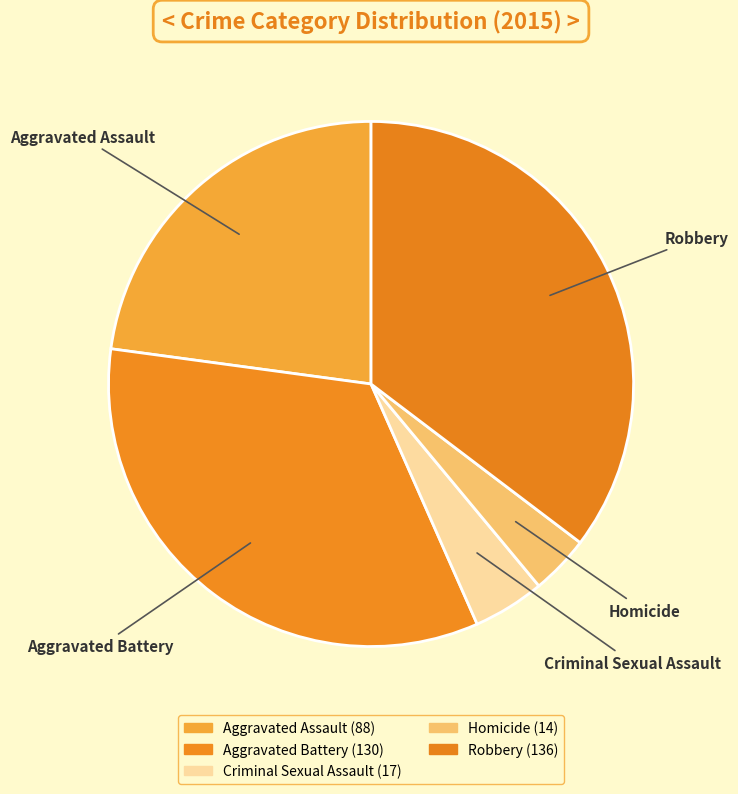

Is it true that Aggravated Battery is 45% of the pie?

False